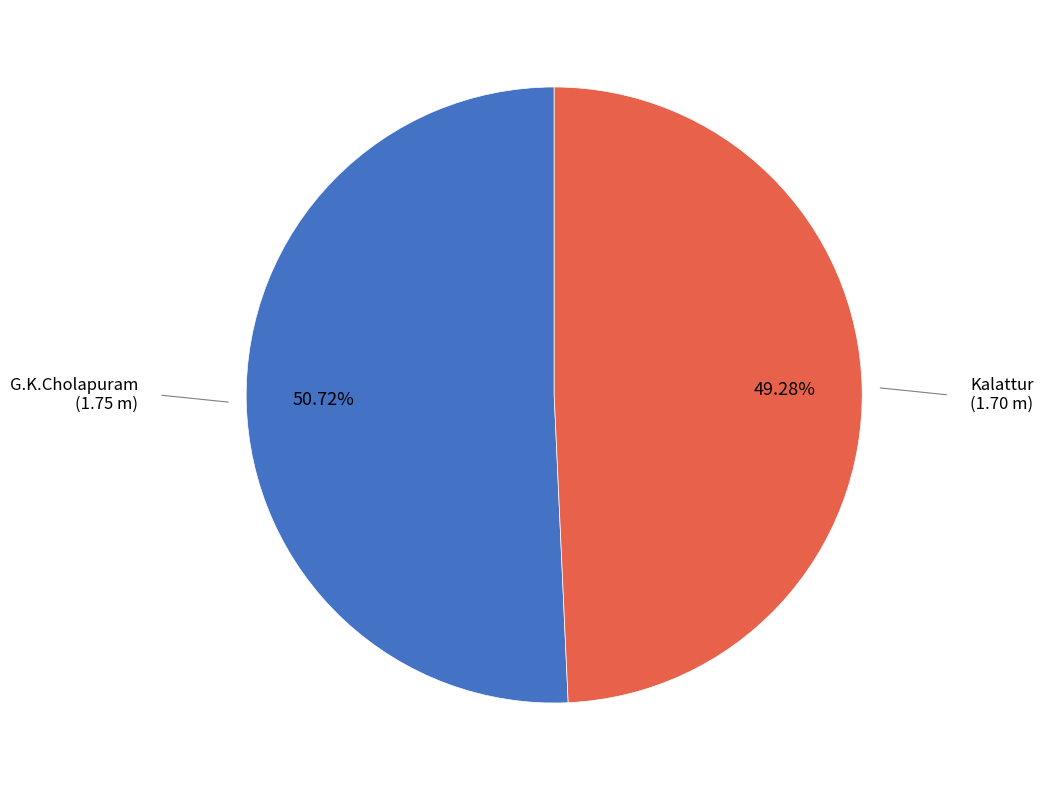

Is G.K.Cholapuram the majority of the pie?

Yes